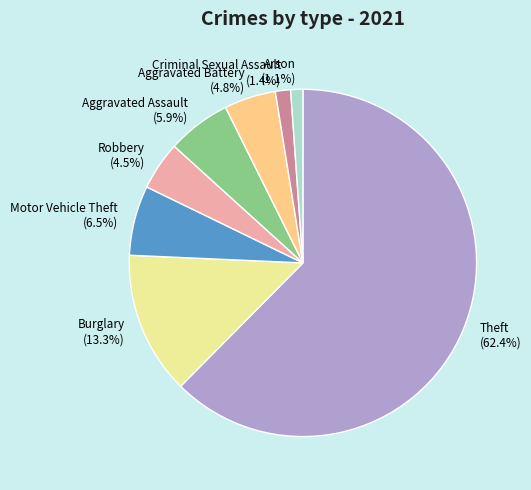

Which category accounts for the majority?

Theft